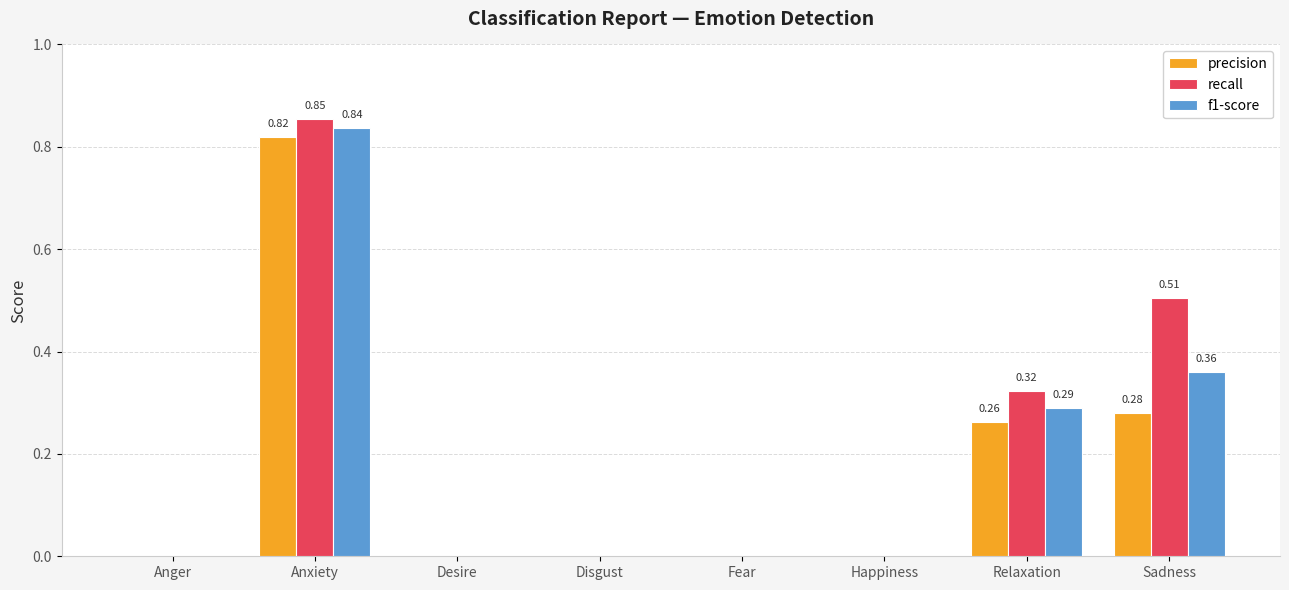

Which category has the highest value across all series?

Anxiety